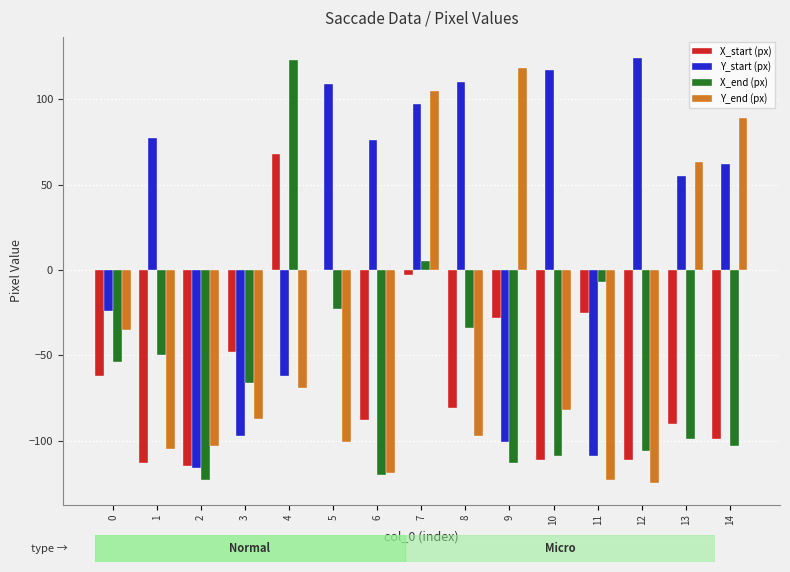

True or false: X_start (px) has a value of -45 at 6.

False